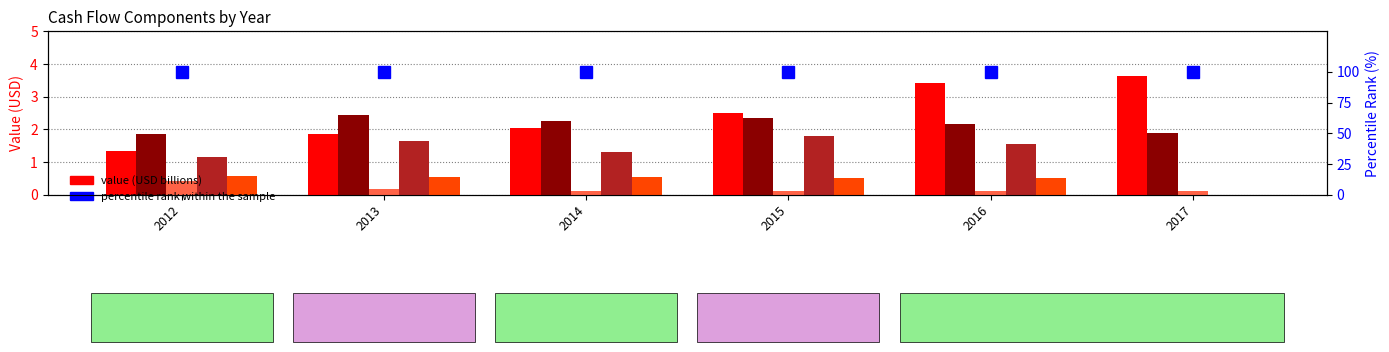

Reading left to right, list all the values displayed in this chart.

Net income: 2012=1.3	2013=1.9	2014=2.0	2015=2.5	2016=3.4	2017=3.6
Depreciation & amortization: 2012=1.9	2013=2.4	2014=2.2	2015=2.4	2016=2.2	2017=1.9
Stock based compensation: 2012=0.4	2013=0.2	2014=0.1	2015=0.1	2016=0.1	2017=0.1
Cash paid for income taxes: 2012=1.2	2013=1.6	2014=1.3	2015=1.8	2016=1.5	2017=0.0
Cash paid for interest: 2012=0.6	2013=0.5	2014=0.5	2015=0.5	2016=0.5	2017=0.0
percentile rank within the sample: 2012=100.0	2013=100.0	2014=100.0	2015=100.0	2016=100.0	2017=100.0